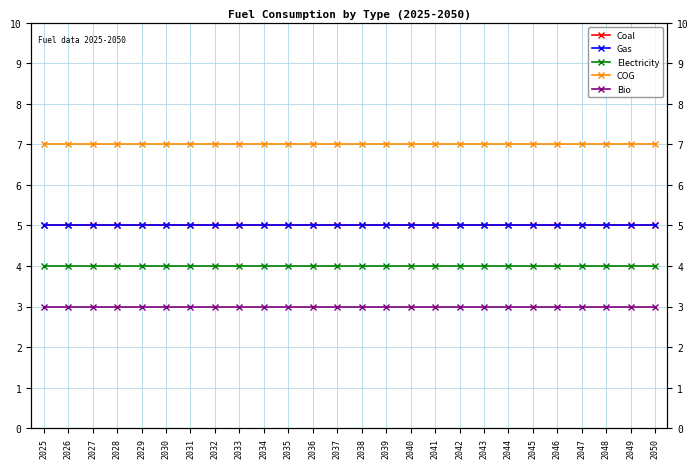

How many lines are shown in the chart?

5